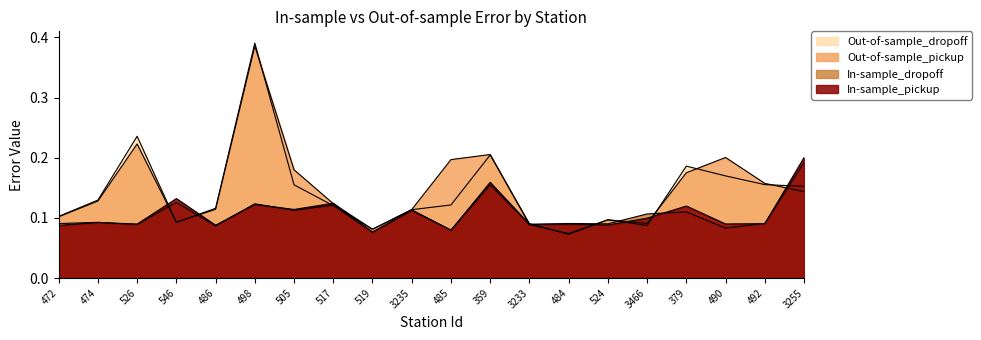

Which series has the largest range (max minus min)?

Out-of-sample_dropoff